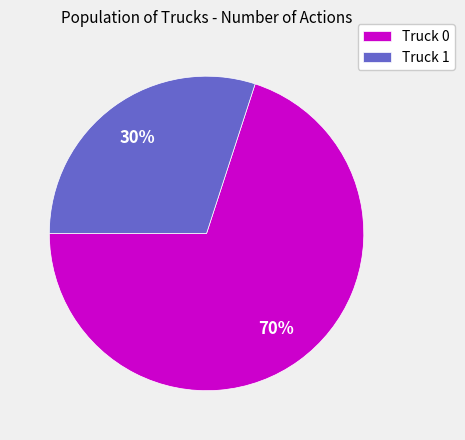

What is the ratio of the value at Truck 1 to the value at Truck 0?

0.4